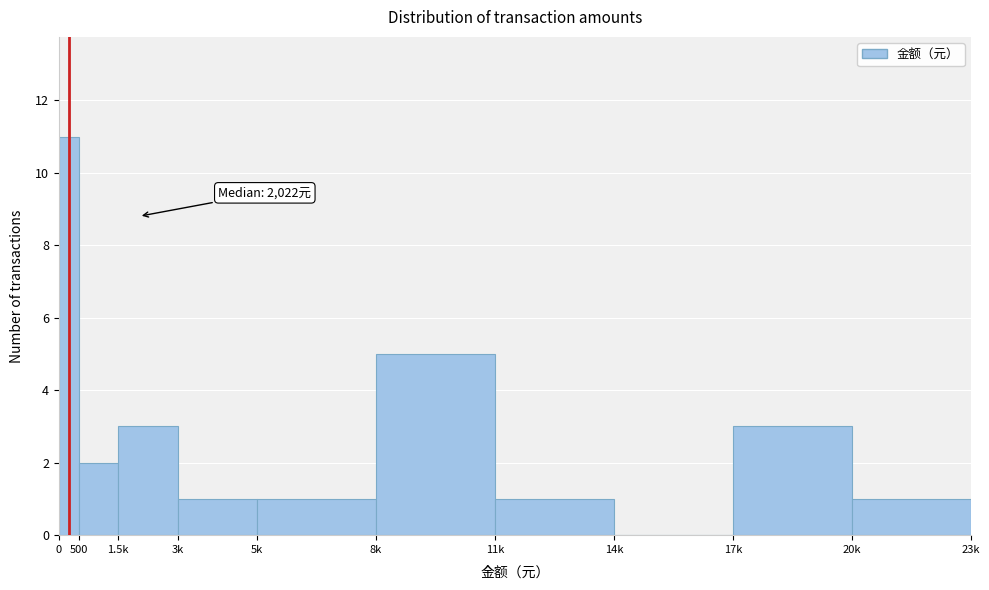

Reading right to left, what are all the values shown in this chart?

20k=1	17k=3	14k=0	11k=1	8k=5	5k=1	3k=1	1.5k=3	500=2	0=11